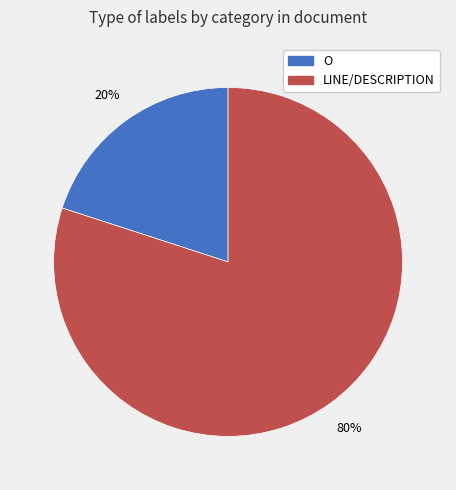

Rank the categories by value from lowest to highest.

O, LINE/DESCRIPTION